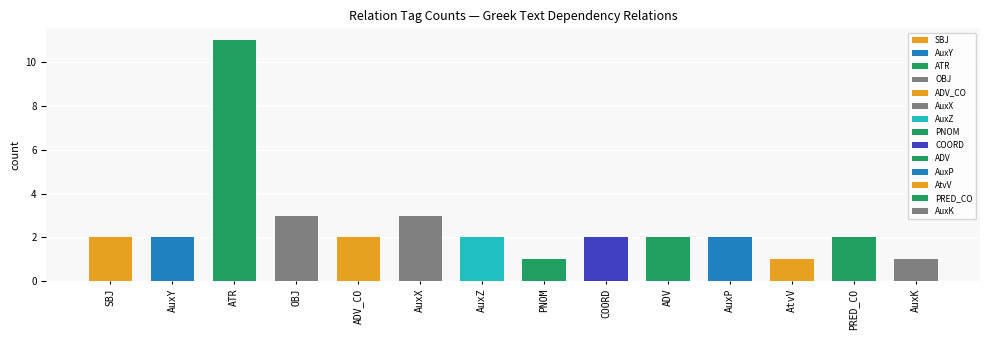

Approximately how many times larger is the value at AuxP compared to AuxY?

1.0